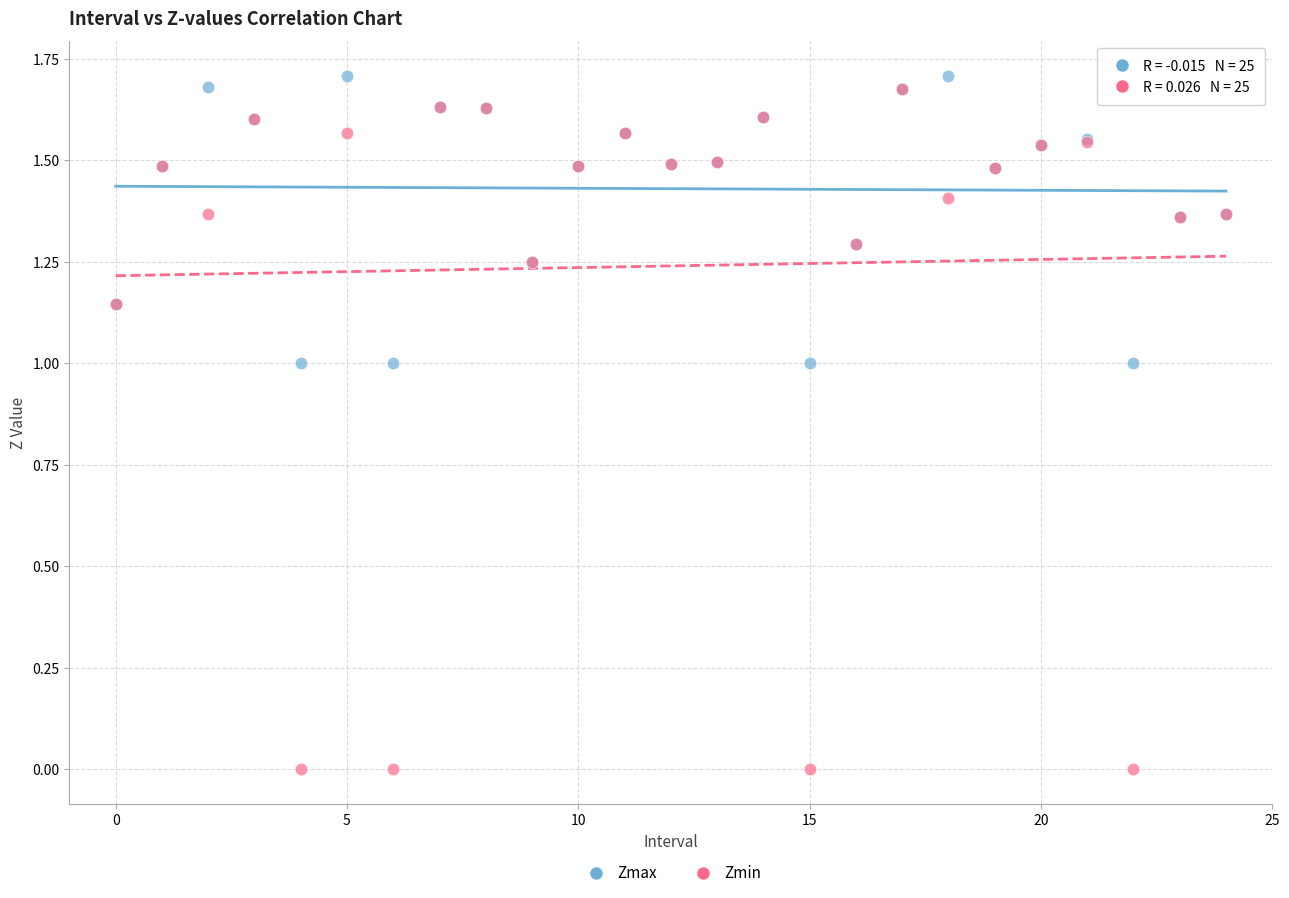

Which series reaches the minimum Y coordinate?

Zmin